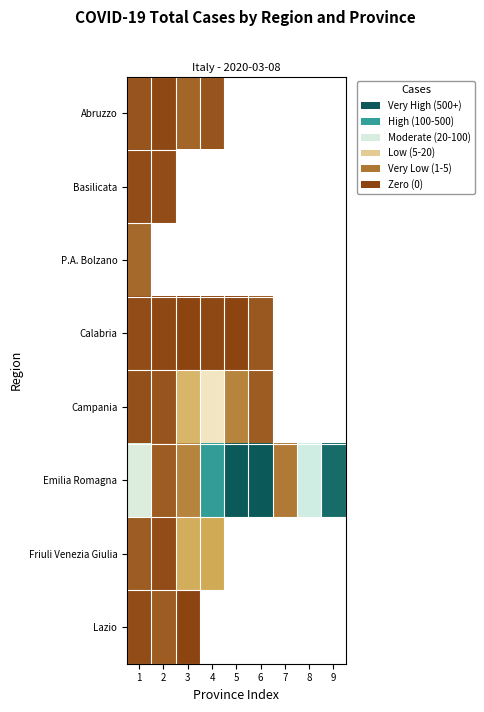

Which series has the largest total across all categories?

Emilia Romagna